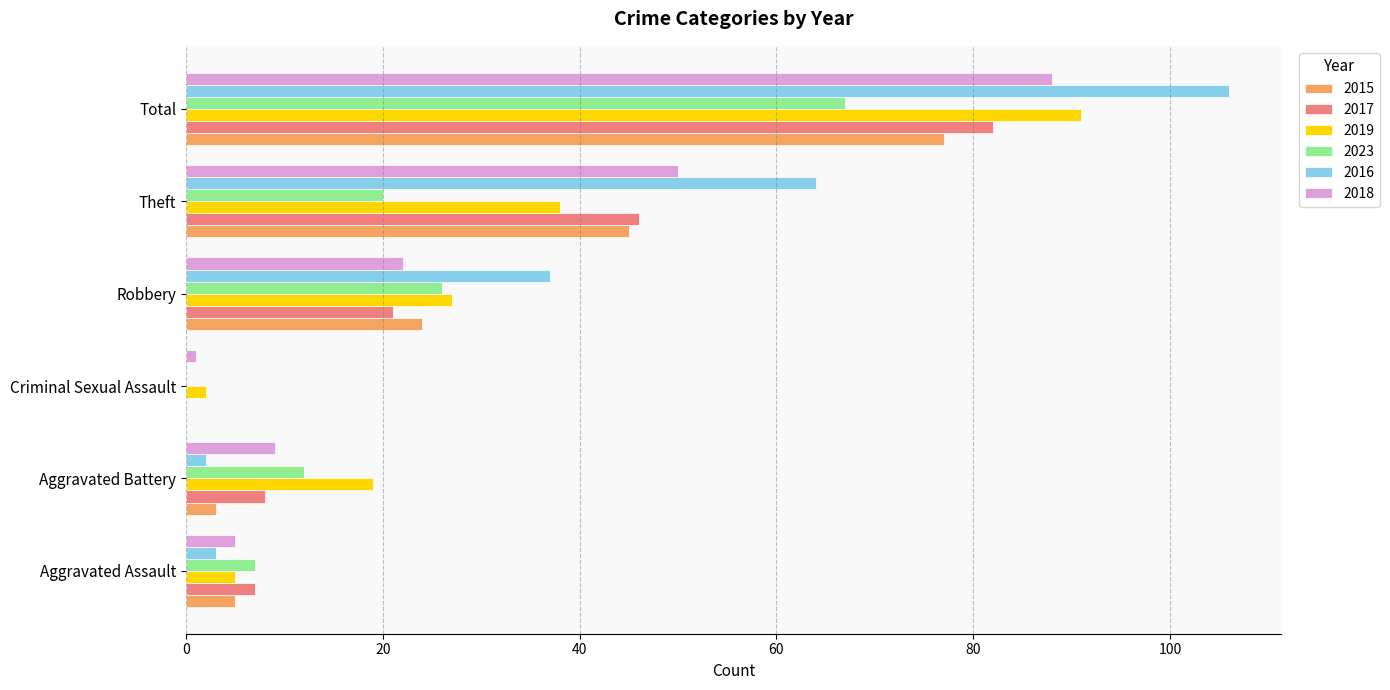

What is the greatest value displayed?

106